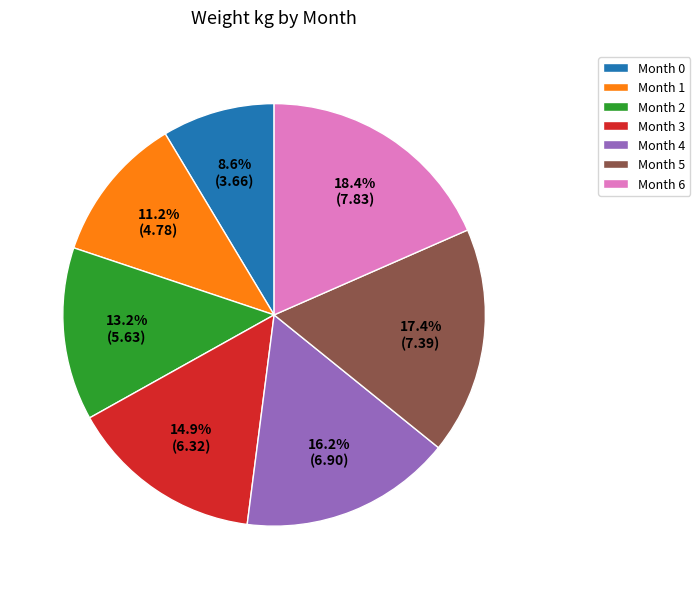

Rank the categories by value from highest to lowest.

Month 6, Month 5, Month 4, Month 3, Month 2, Month 1, Month 0